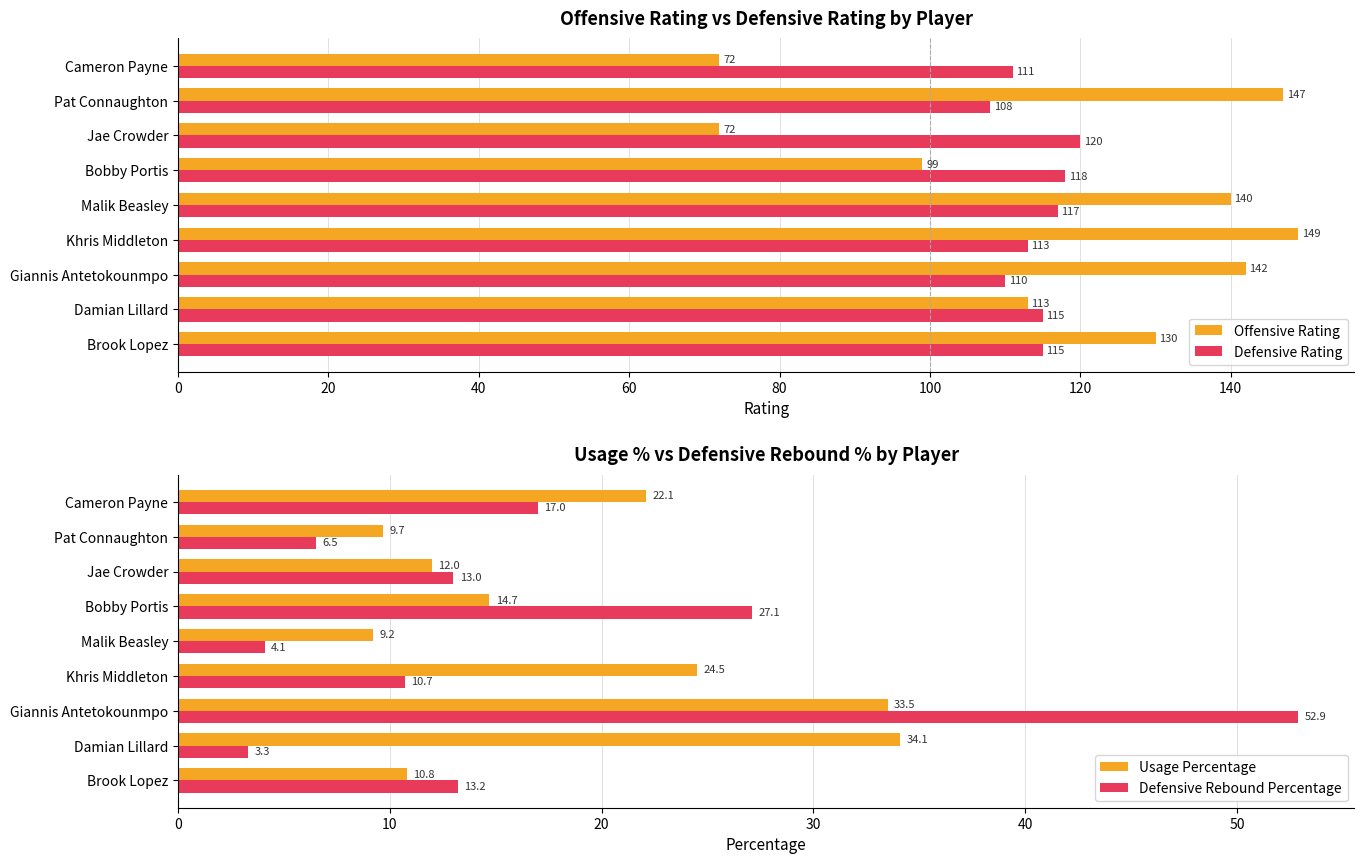

What is the difference between the second highest and second lowest values in the Usage Percentage series?

23.8